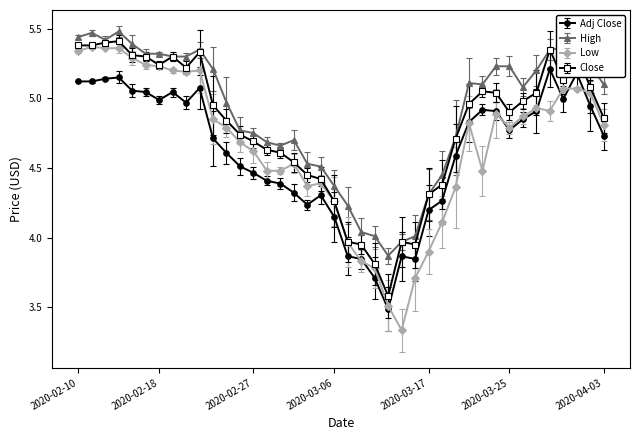

True or false: Low and High intersect in this chart.

False